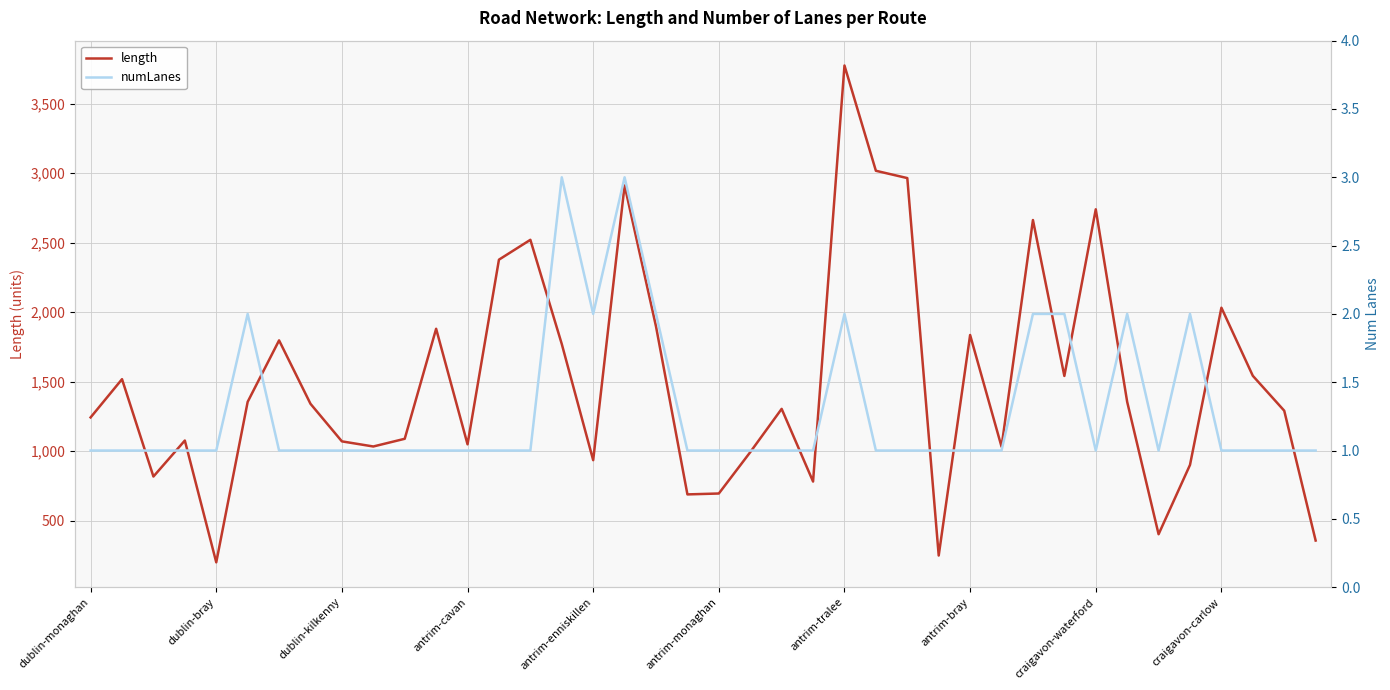

List the series in order of their peak value, highest first.

length, numLanes